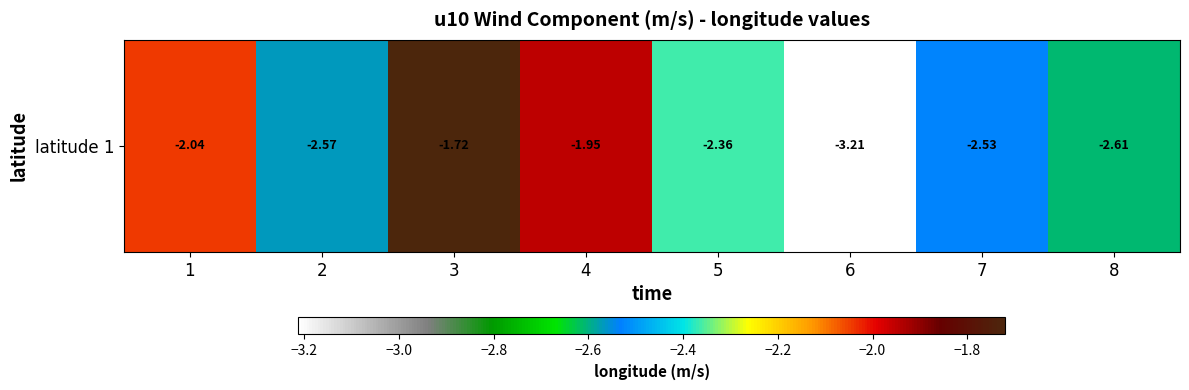

Count the number of data series in this chart.

1